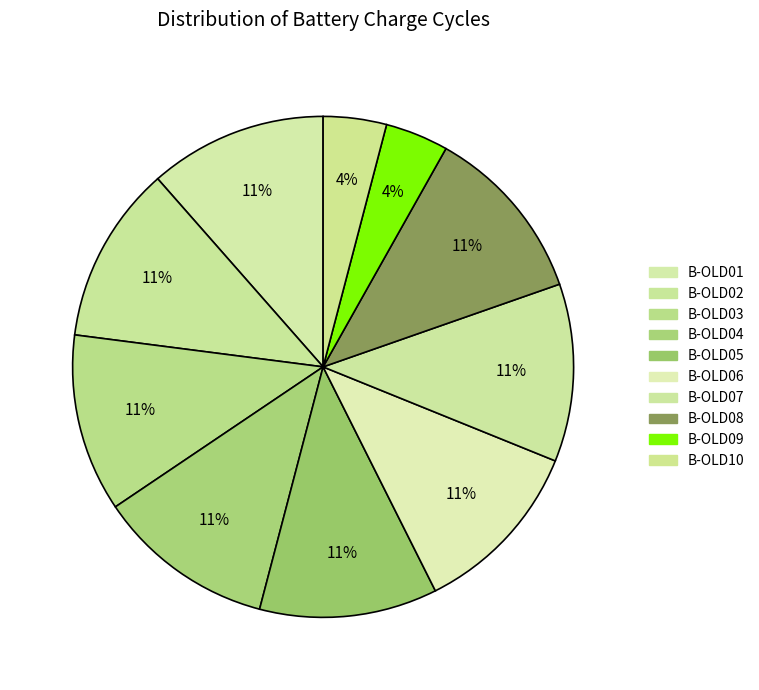

The B-OLD10 slice represents 4% of the pie. True or false?

True